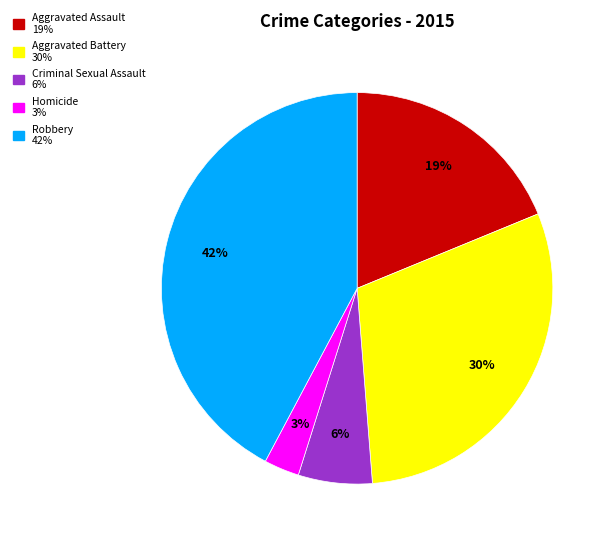

Which category has the biggest portion of the pie?

Robbery